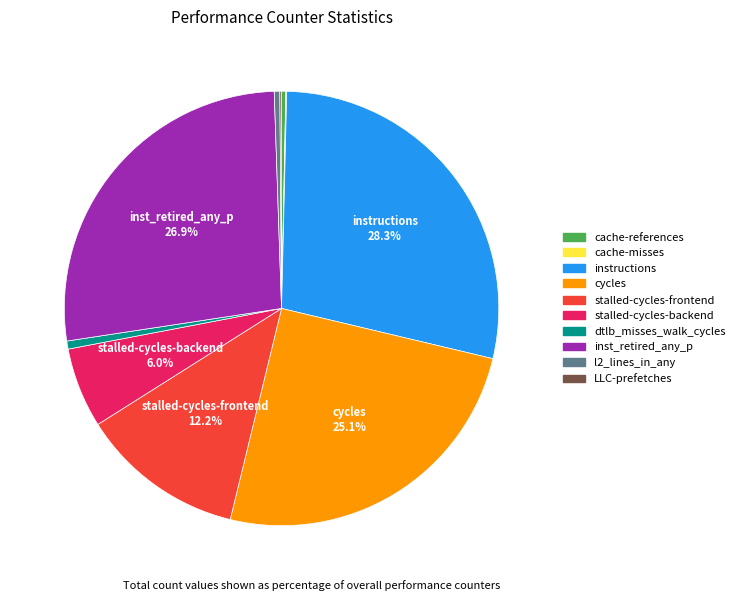

To the nearest percent, what is the difference between the stalled-cycles-frontend and inst_retired_any_p slice percentages?

15%